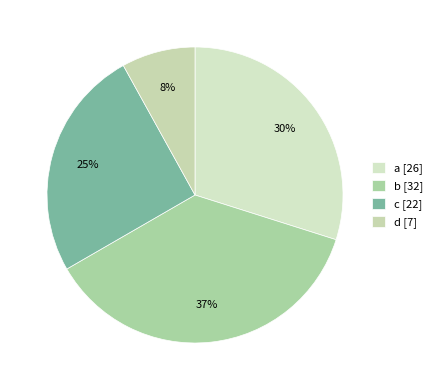

Do d and a together represent more than half of the pie?

No